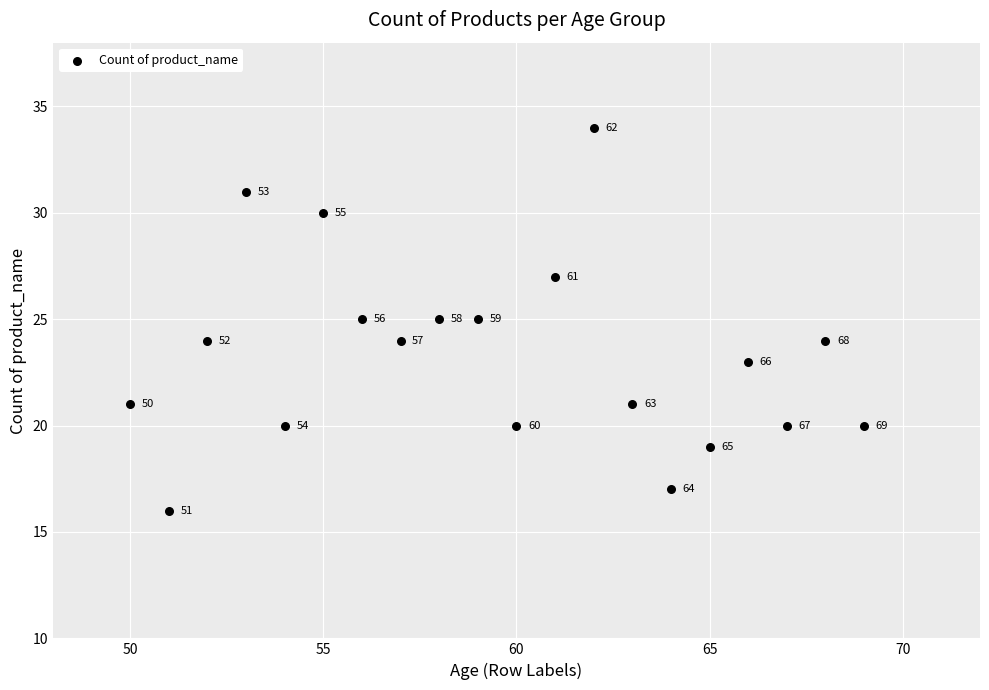

What is the range of X values (max minus min)?

19